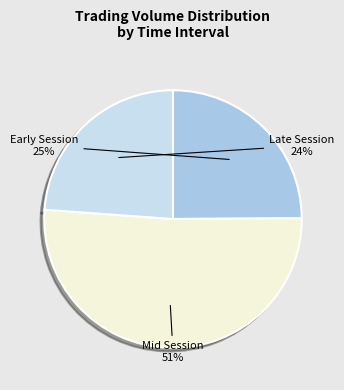

To the nearest percent, what is the difference between the largest and smallest slice percentages?

27%